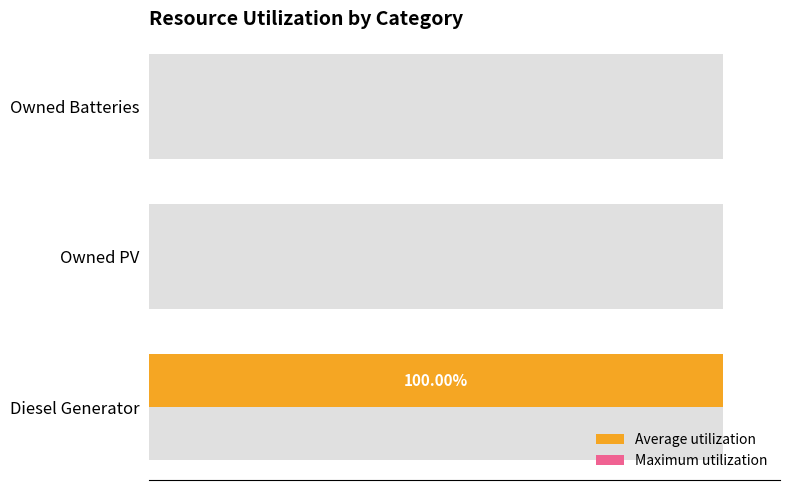

Is it true that Maximum utilization equals 0.6 at 20?

False